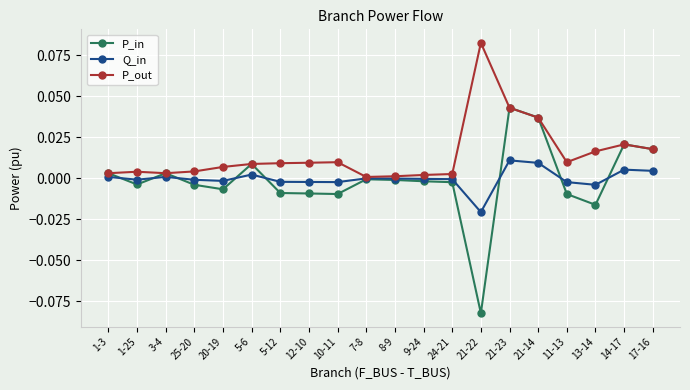

What are all the series names shown in the legend?

P_in, Q_in, P_out